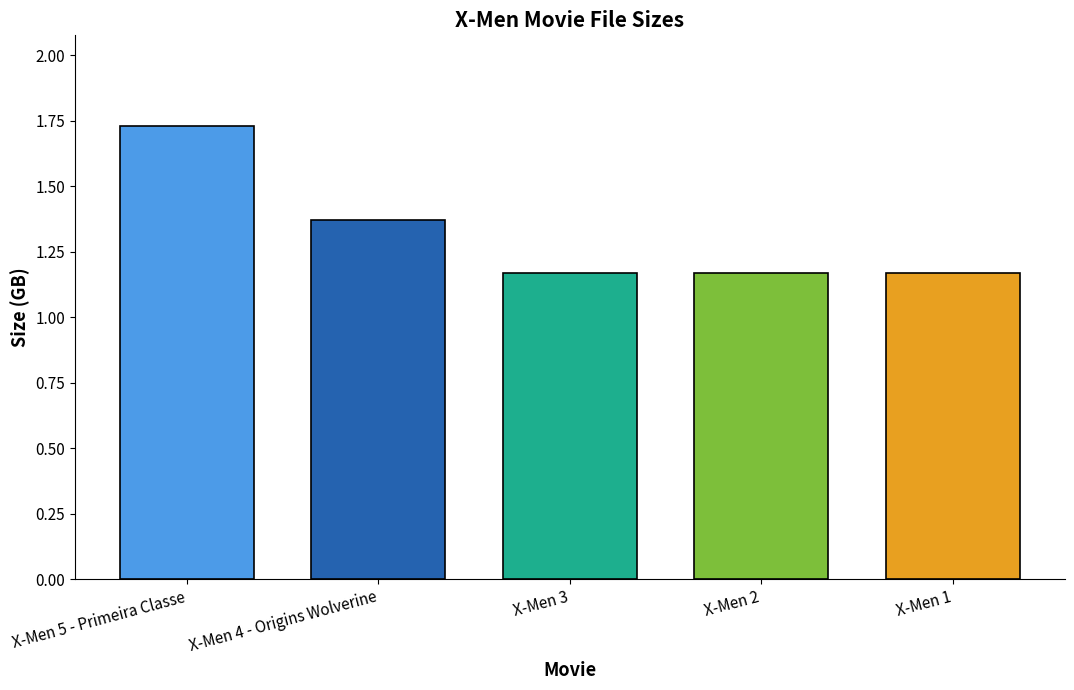

What is the sum of all values?

6.6